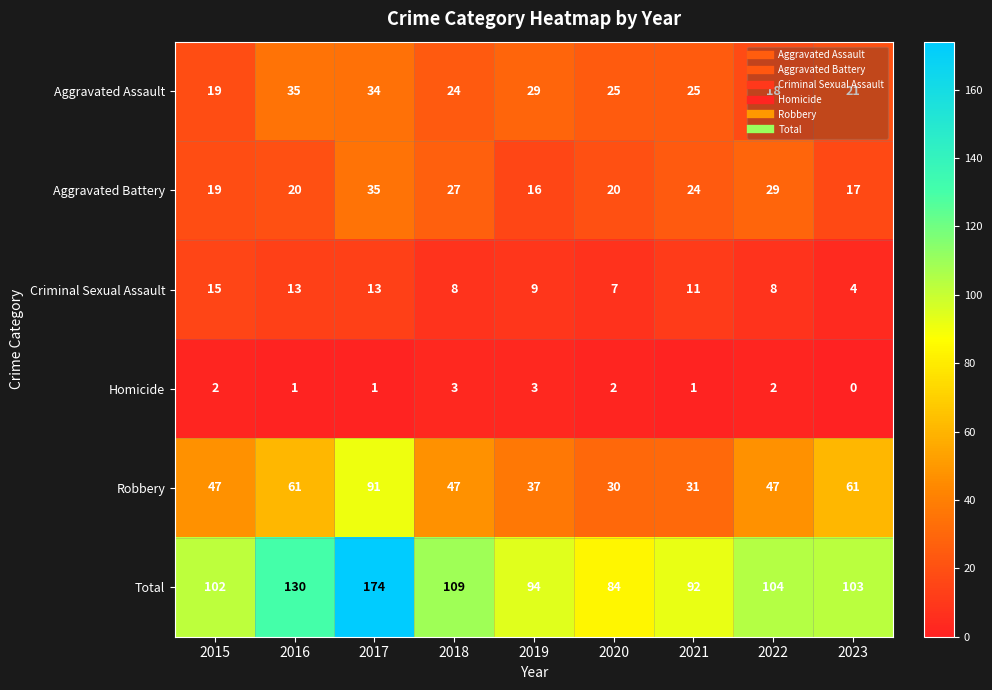

At 2017, list the series in order from smallest to largest.

Homicide, Criminal Sexual Assault, Aggravated Assault, Aggravated Battery, Robbery, Total